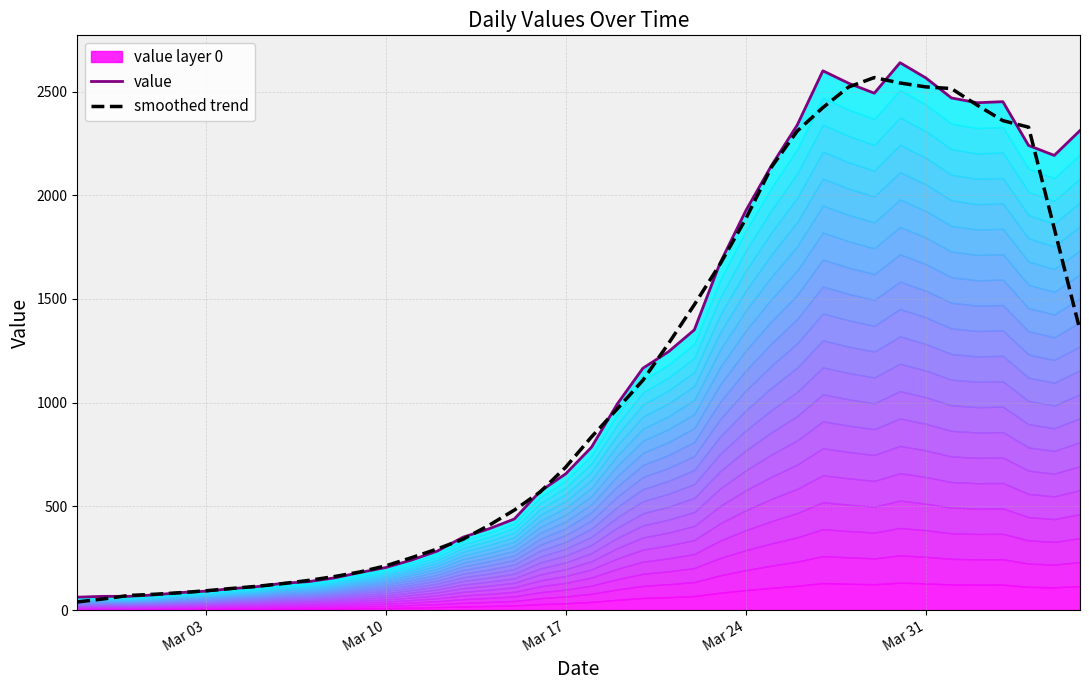

How many times do value and smoothed trend cross each other?

18